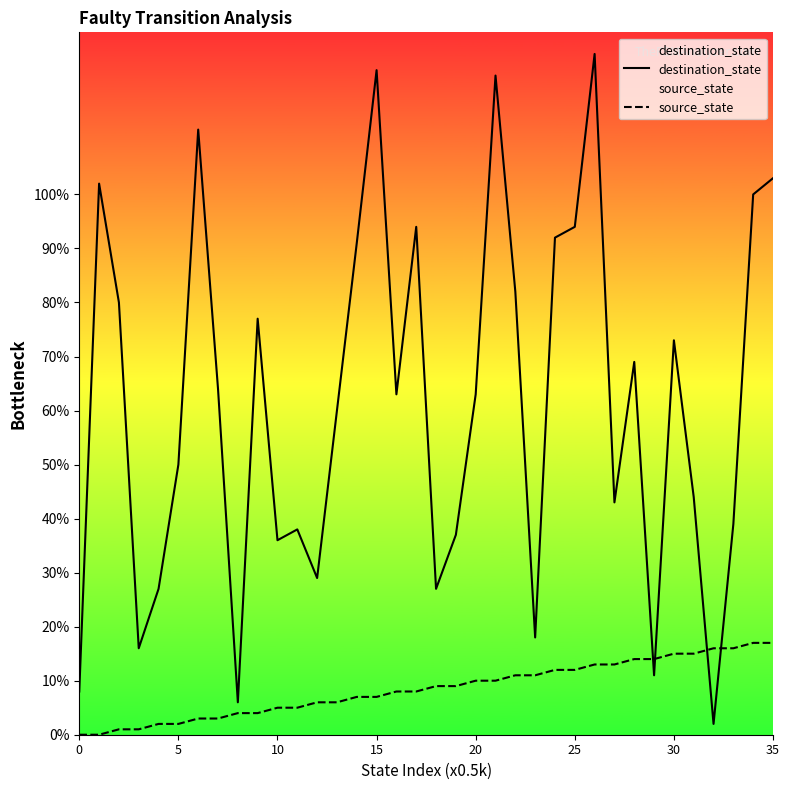

What is the total value across all series at 22?

93